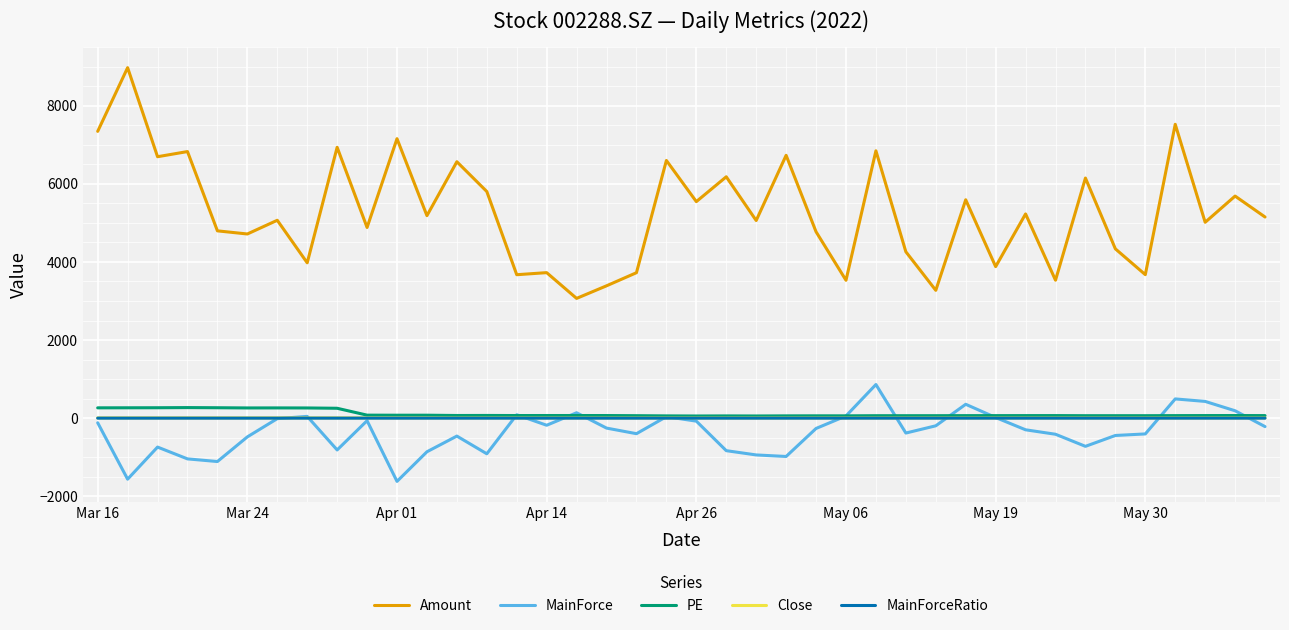

Does the chart have visible grid lines?

Yes